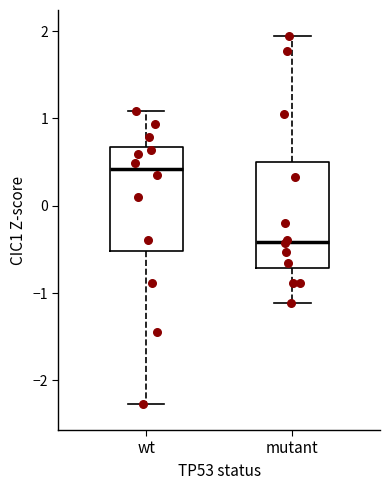

Where does the lower whisker of the box for wt end on the y-axis? The values are not printed on the chart, so give them approximately, as read against the axis.

-2.3